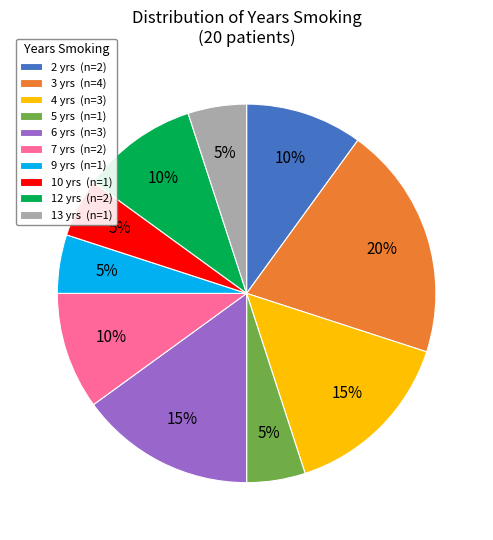

Is there any slice that represents more than half of the pie?

No